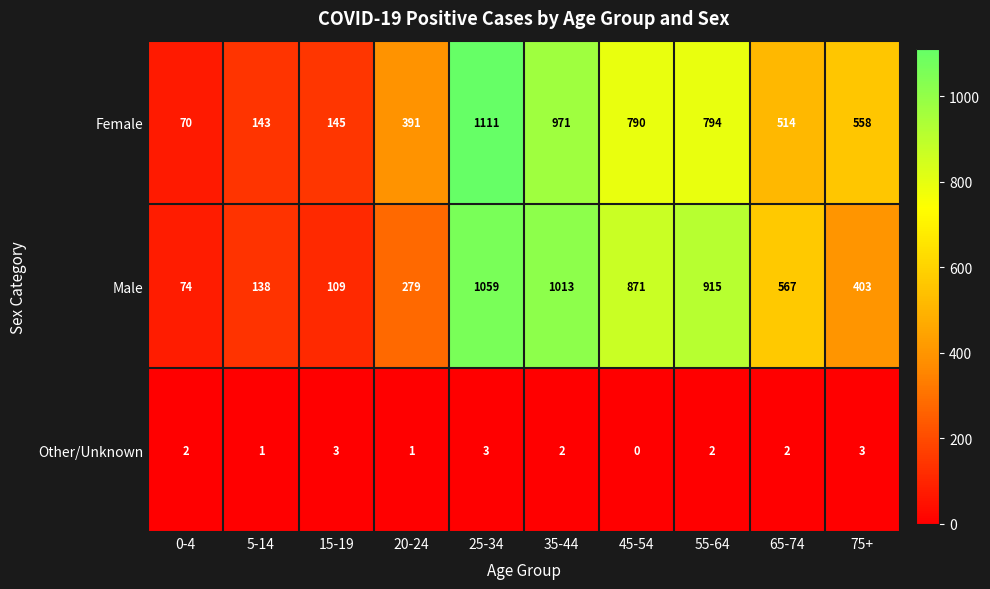

Is it true that Male equals 1595 at 55-64?

False